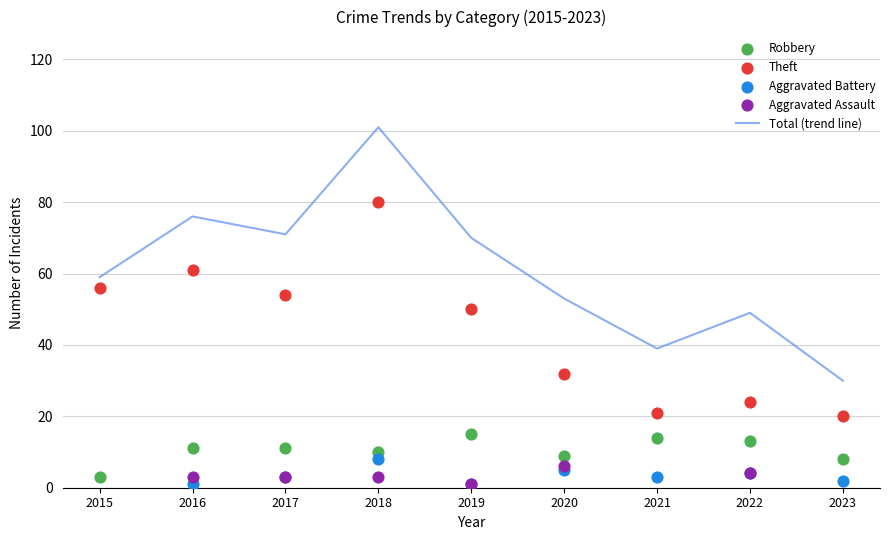

Which series contains the highest Y value?

Total